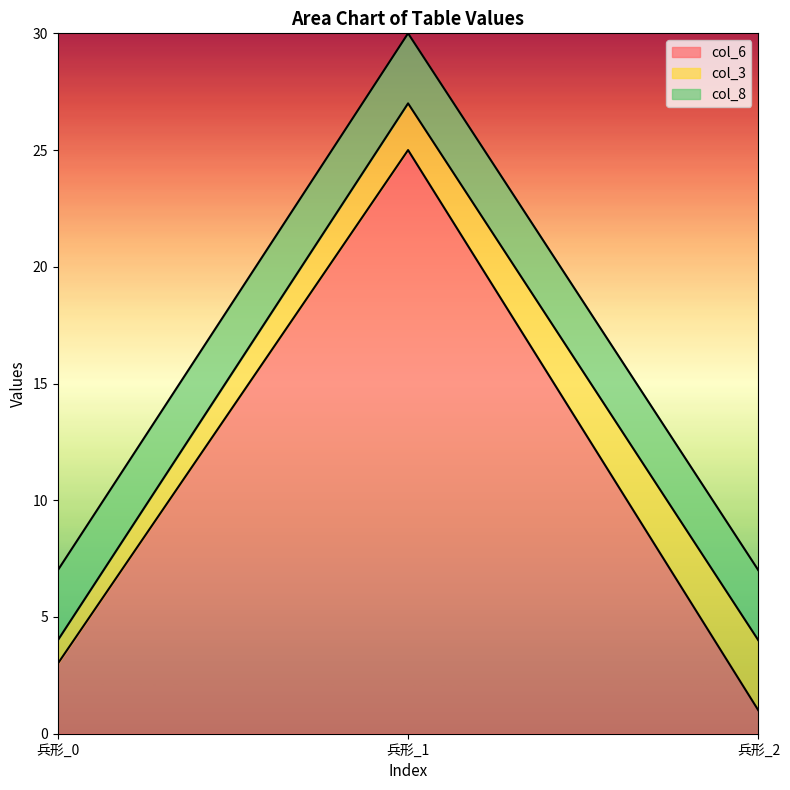

What is the difference between the highest and lowest values at 兵形_0?

2